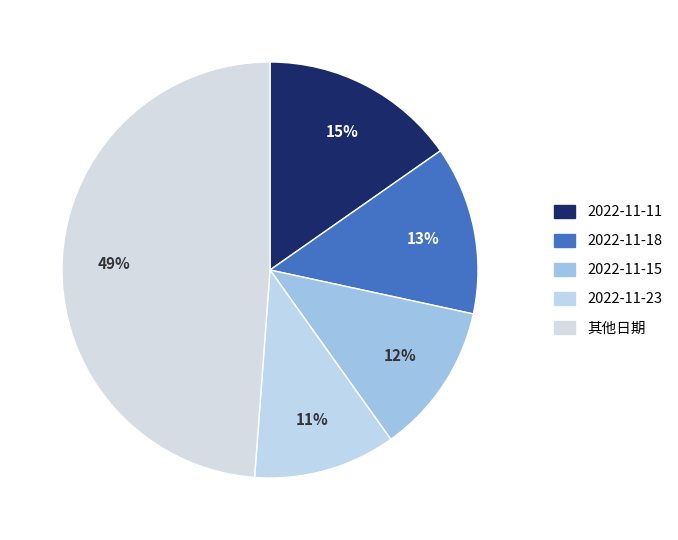

How many slices are in this pie chart?

5